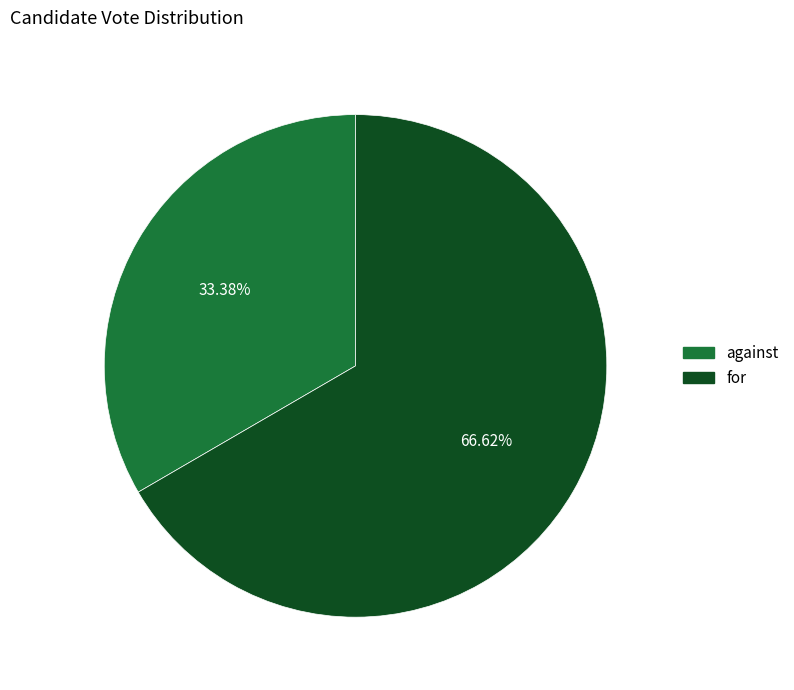

To the nearest percent, what is the combined percentage of for and against?

100%